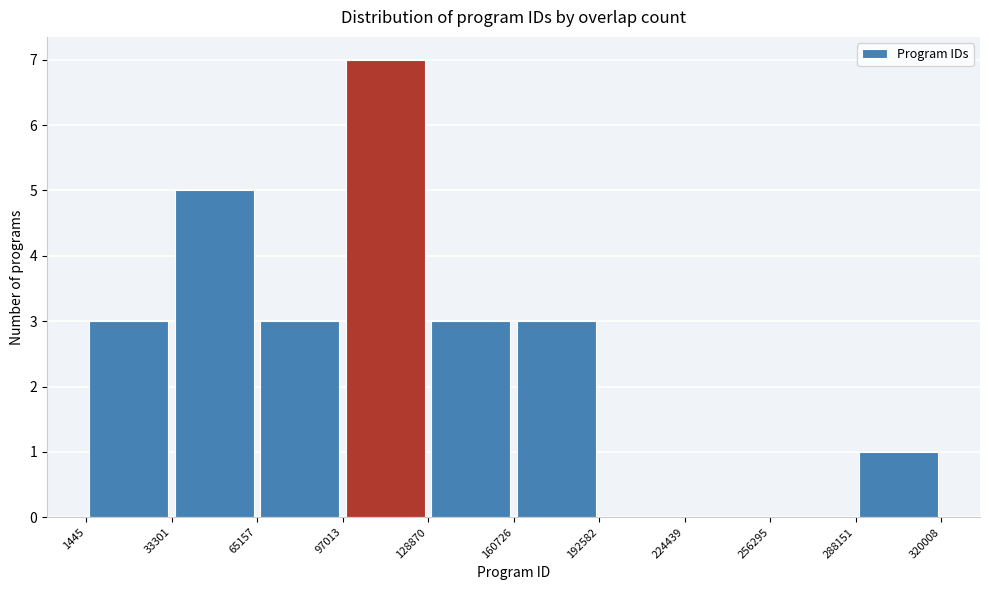

What is the height of the bar covering 160726 to 192582 on the x-axis? The values are not printed on the chart, so give them approximately, as read against the axis.

3